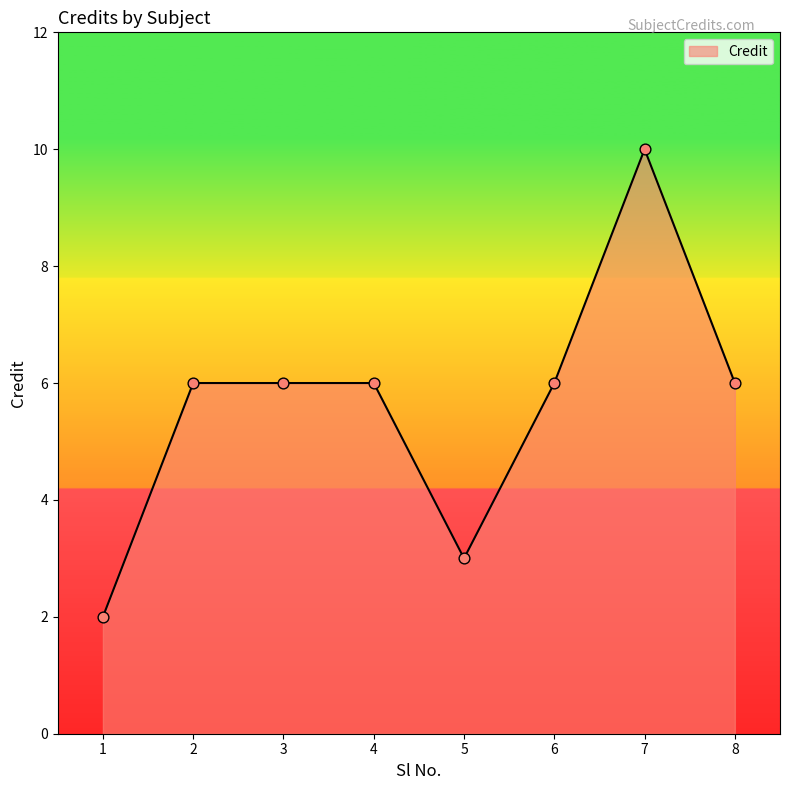

Between 4 and 1, which is larger?

4